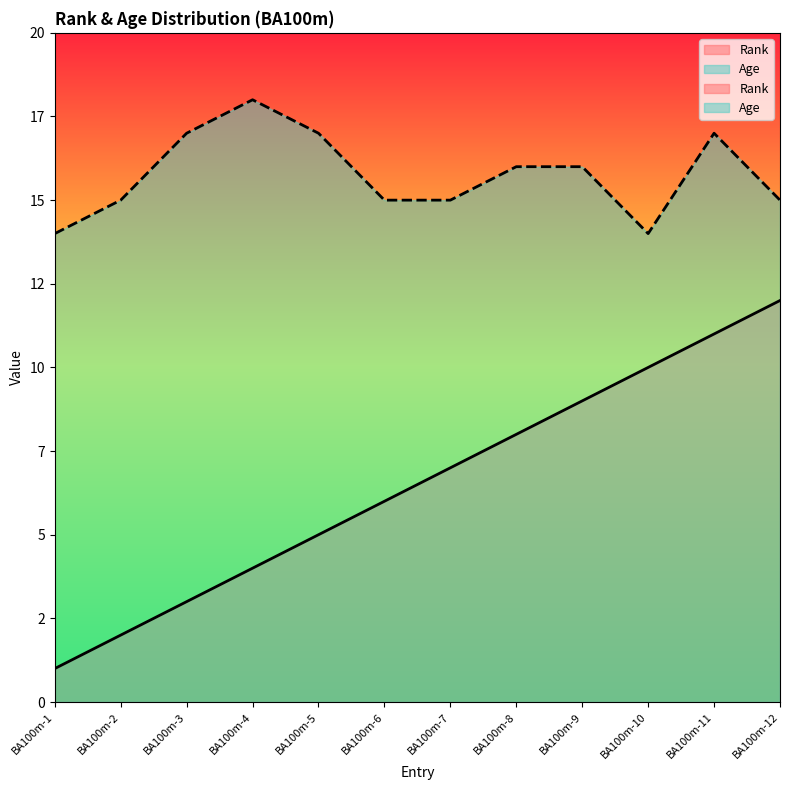

List the series in order of their peak value, highest first.

Age, Rank